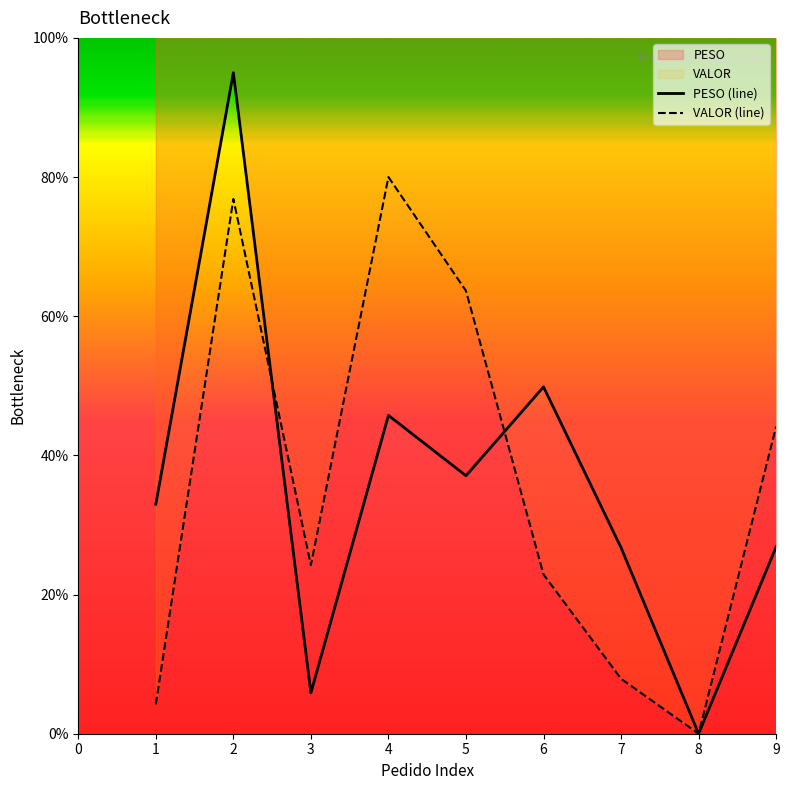

How many values in PESO are above zero?

8